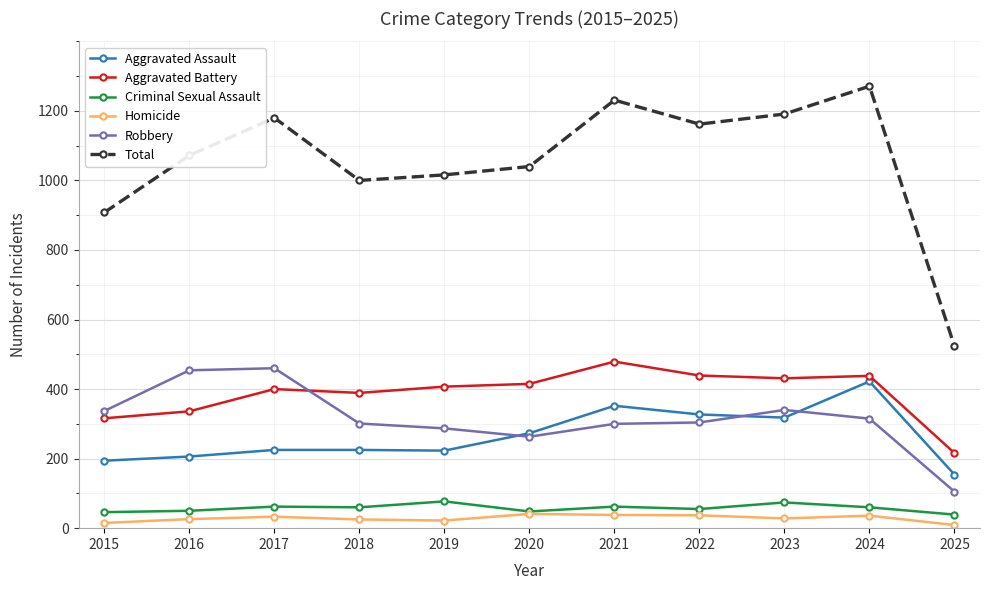

What is the spread (max minus min) of values at 2023?

1163